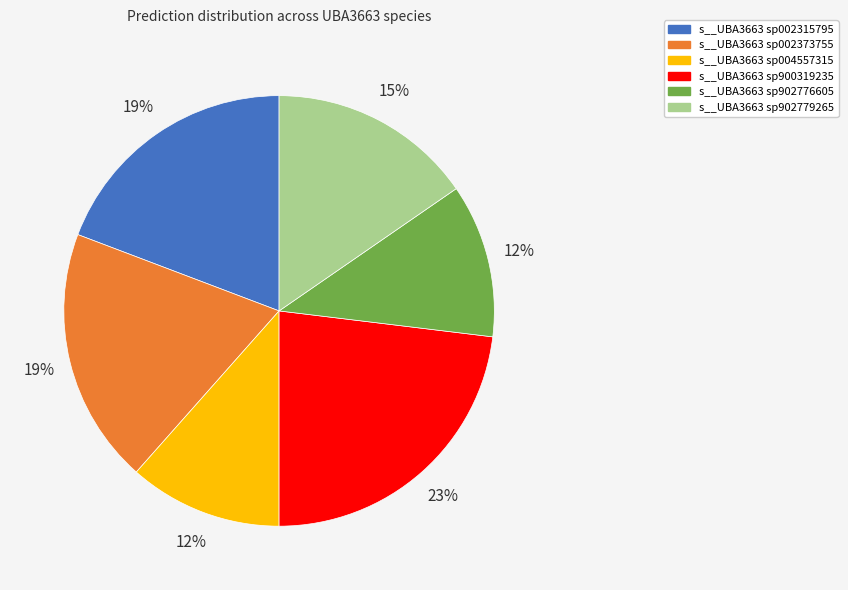

Which has a higher value, s__UBA3663 sp002373755 or s__UBA3663 sp900319235?

s__UBA3663 sp900319235